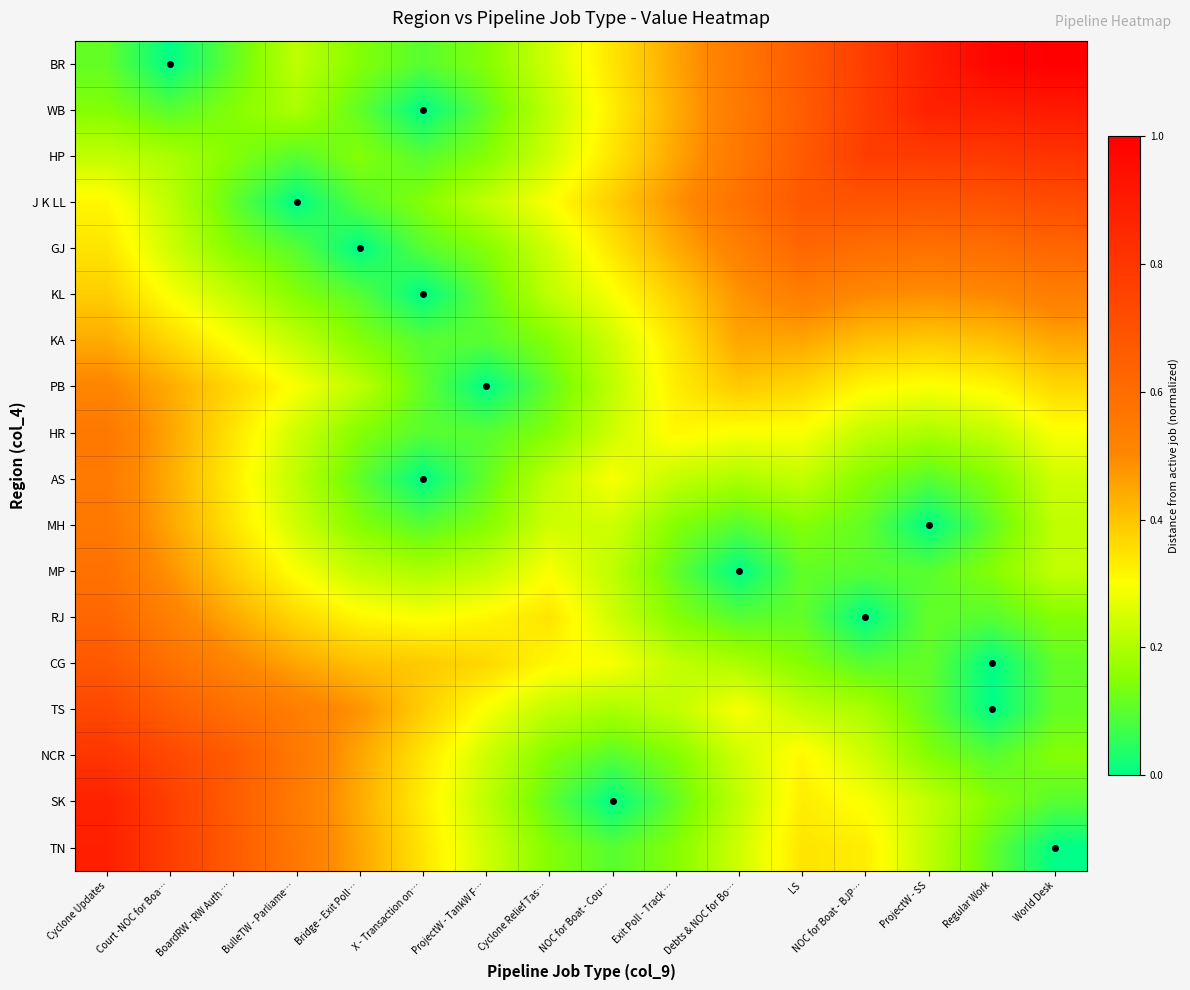

How many distinct data groups are displayed?

18